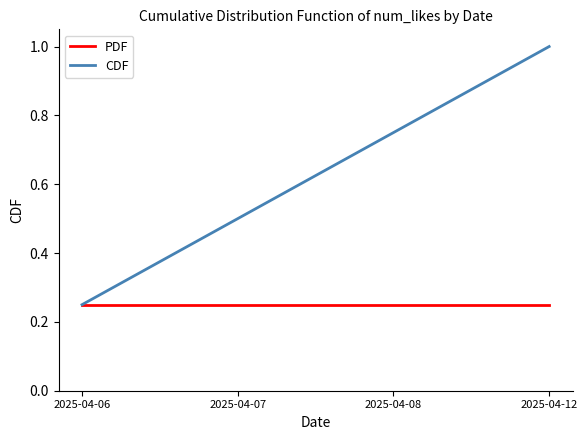

Is it true that PDF equals 0.4 at 2025-04-08?

False